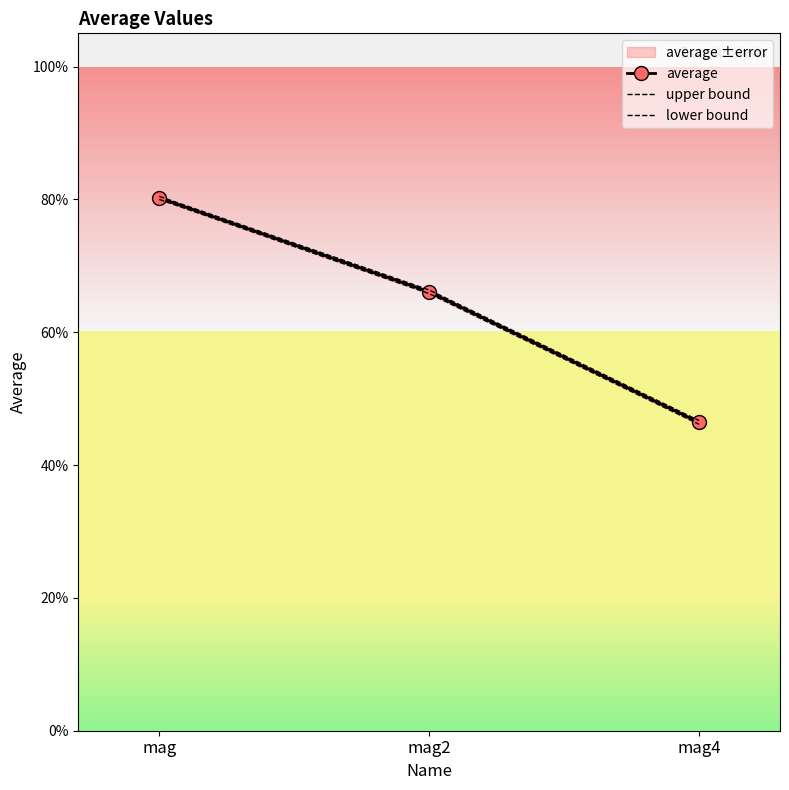

What position from the right is mag?

3